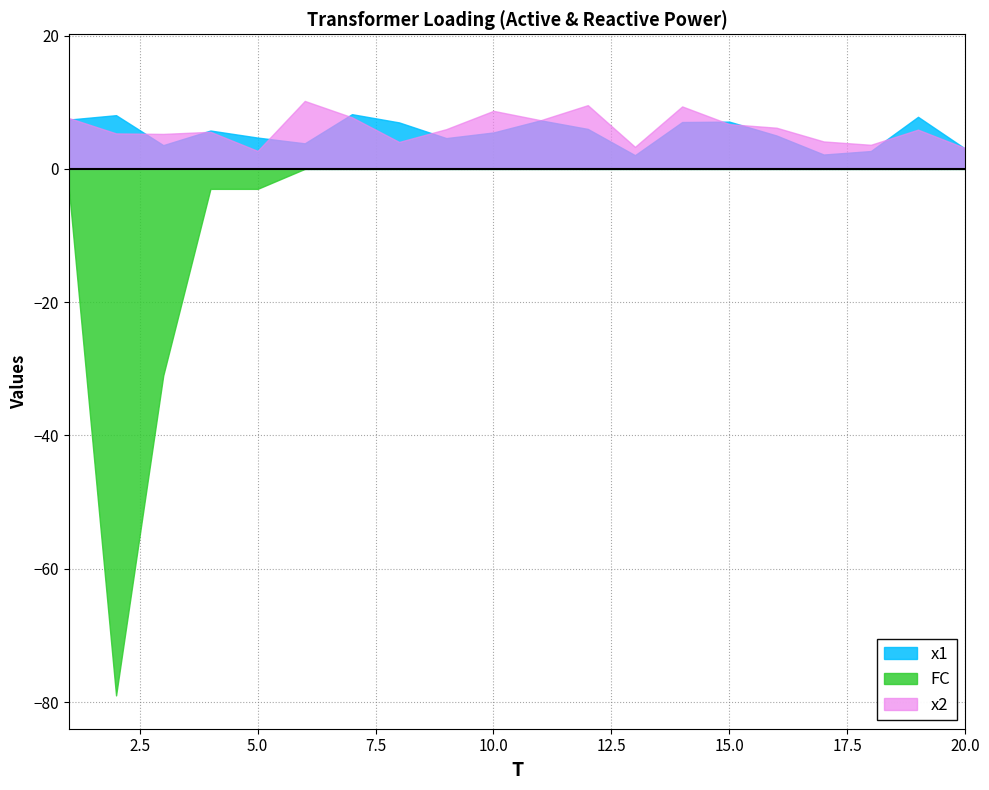

At which label does FC reach its peak?

2